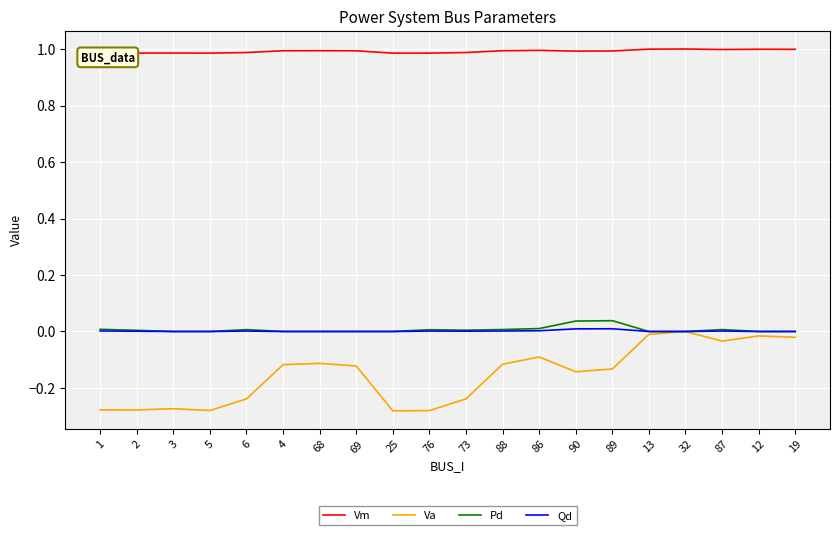

Does the chart display data point markers on the line(s)?

No